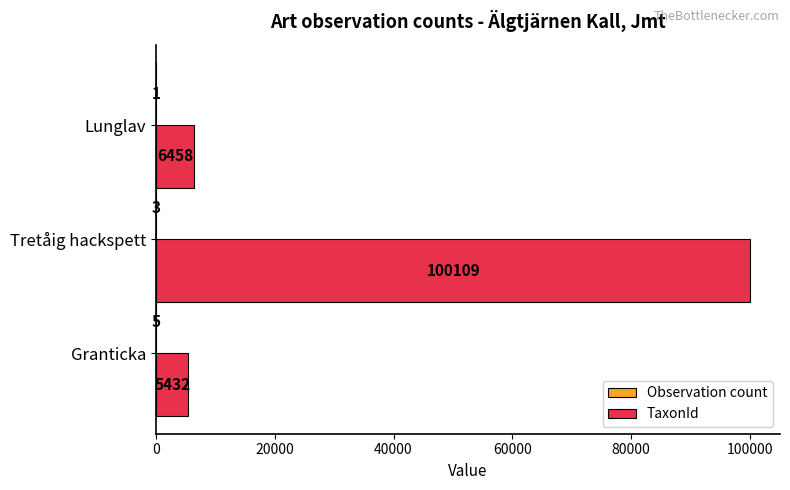

Which series has the widest spread of values?

TaxonId